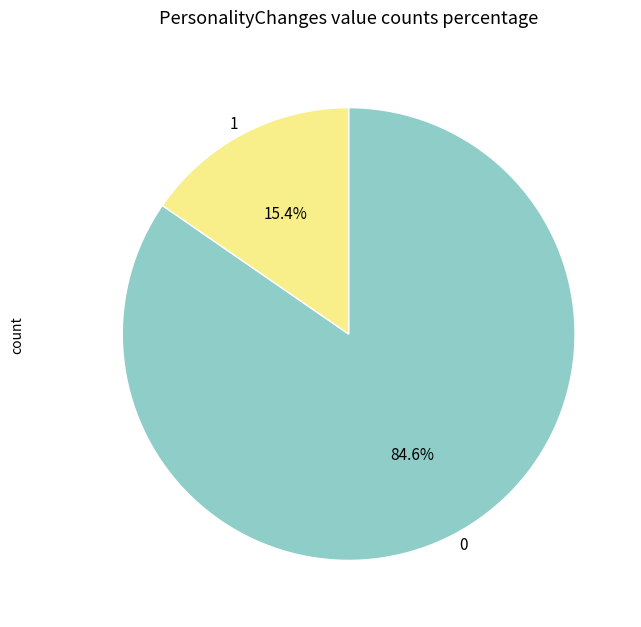

To the nearest percent, what is the difference between the largest and smallest slice percentages?

69%